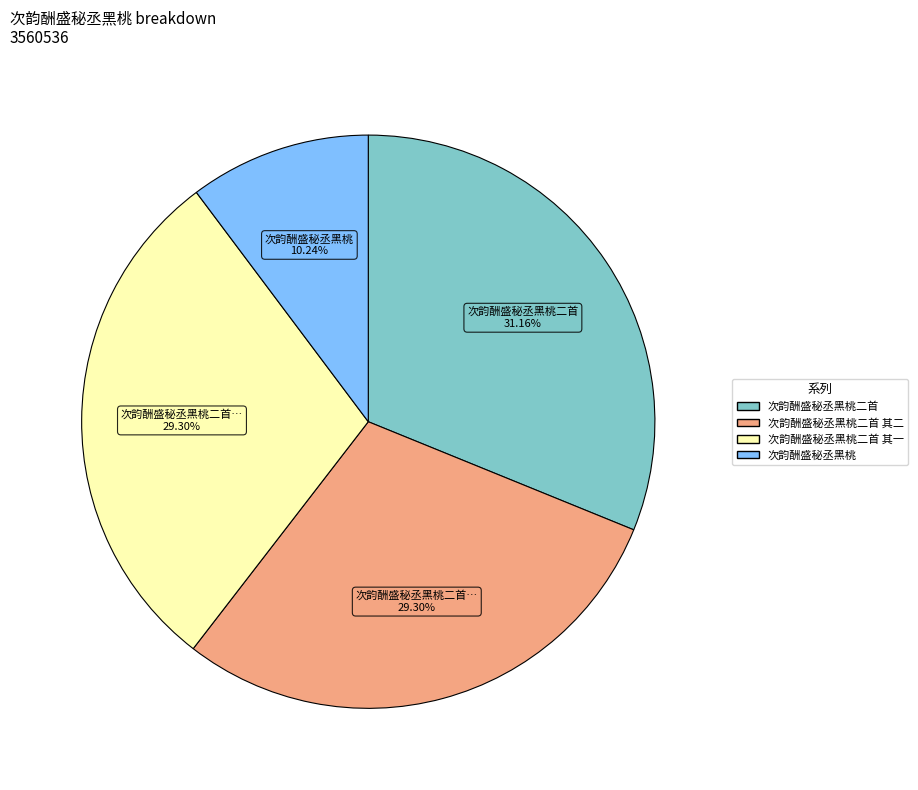

Does any single category account for the majority?

No